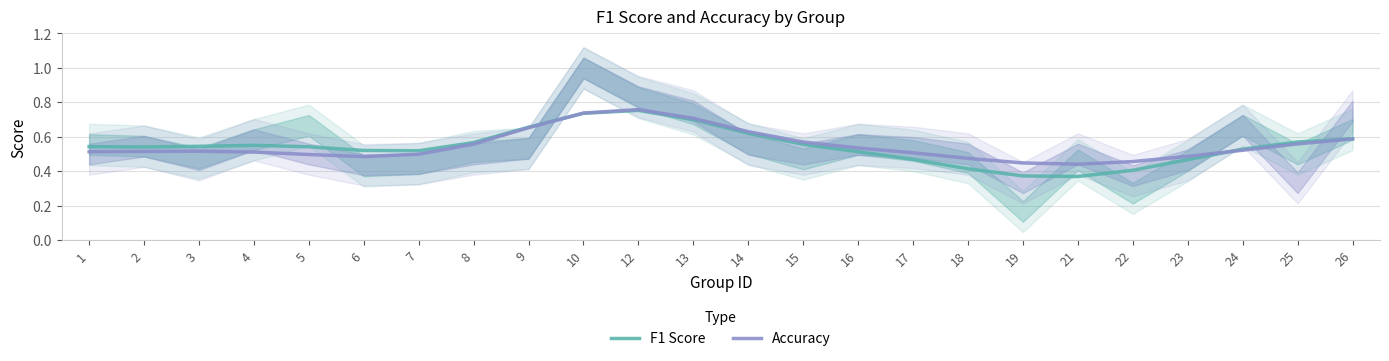

What is the smallest value displayed?

0.4